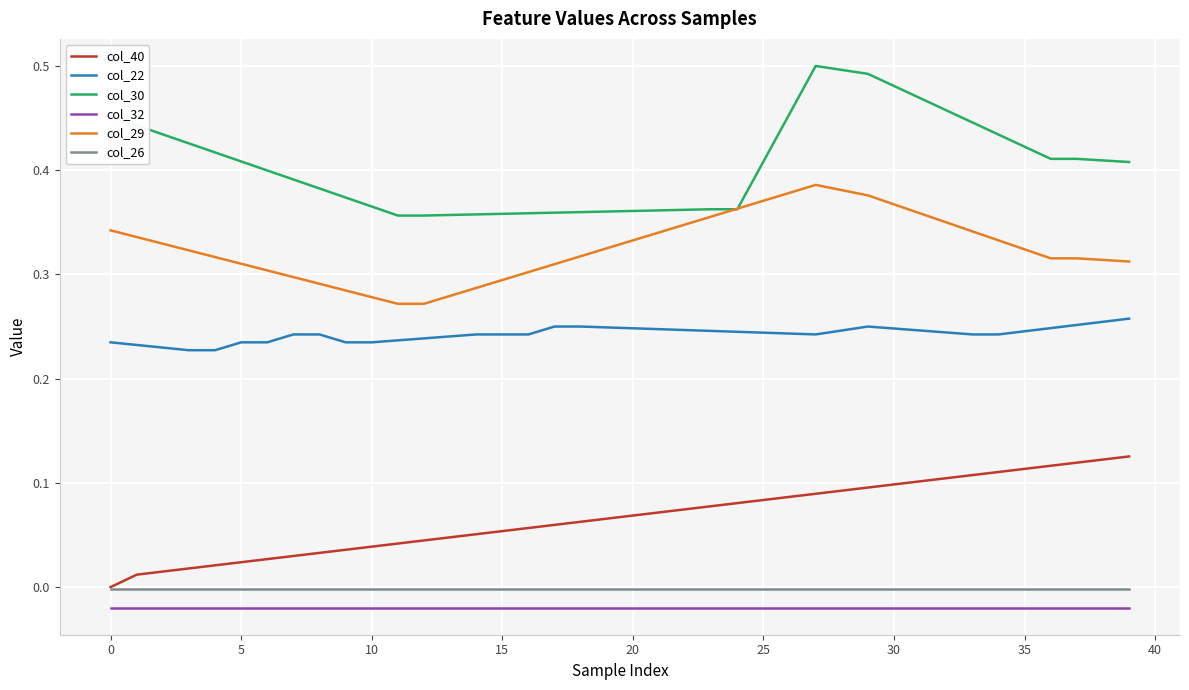

True or false: col_22 and col_30 intersect in this chart.

False